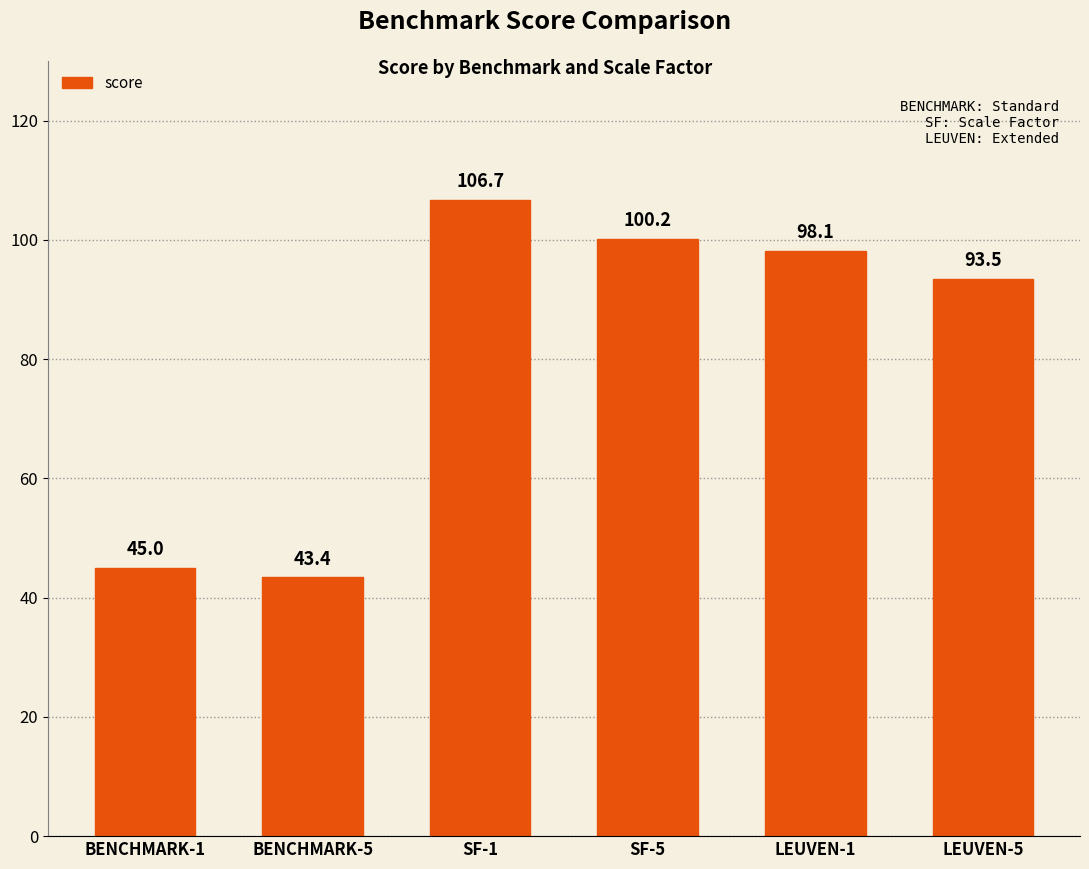

How many bars are there in total?

6